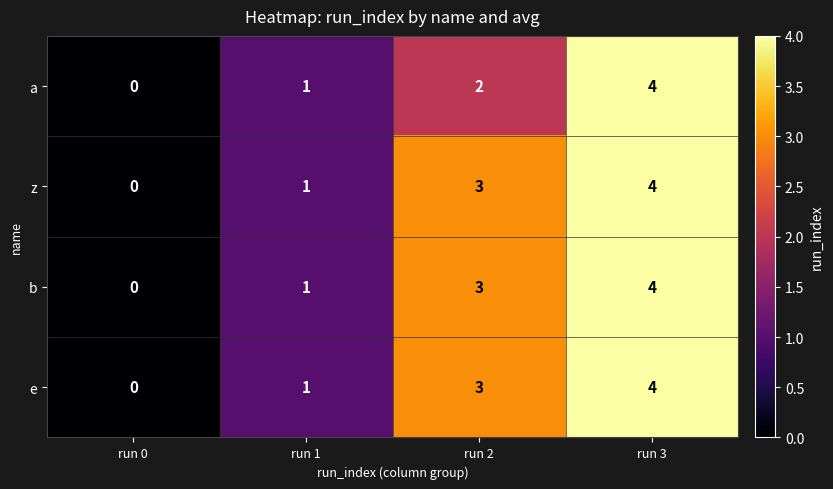

Which category has the highest value in the b series?

run 3